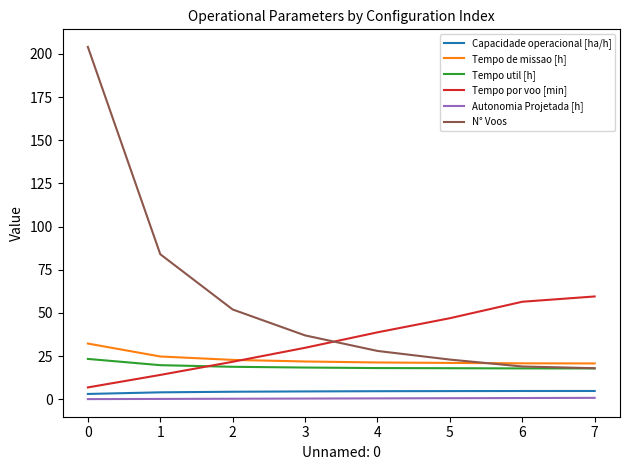

The value of N° Voos at 4 is 28.0. True or false?

True